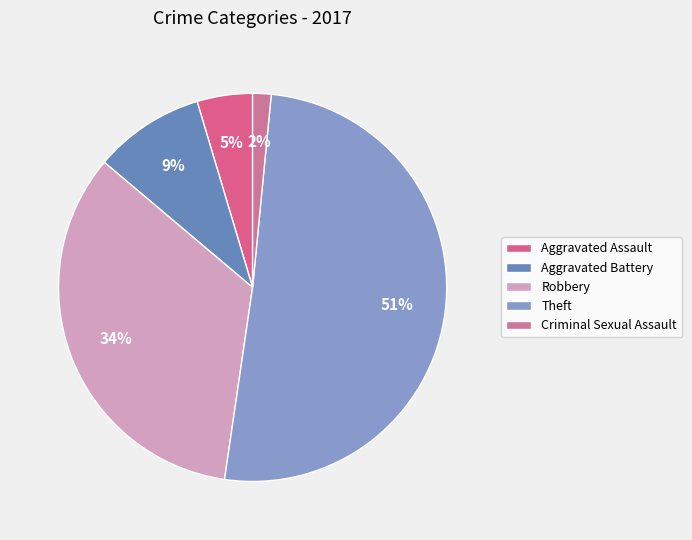

Combined, do Criminal Sexual Assault and Aggravated Battery account for over 50%?

No